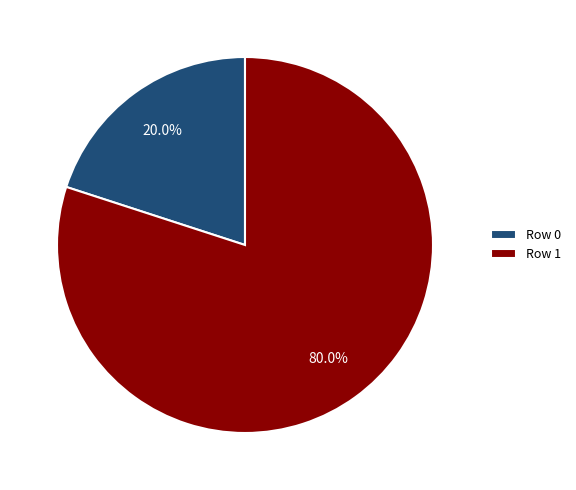

Which slice is the largest?

Row 1